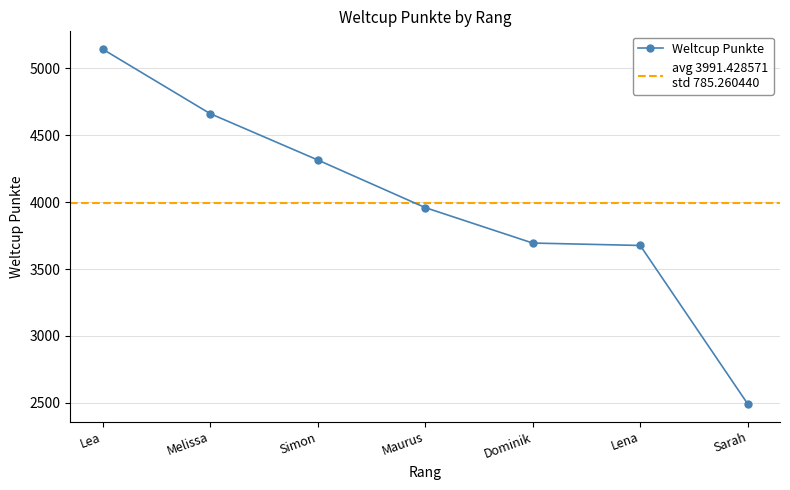

How many values are below 3959?

3